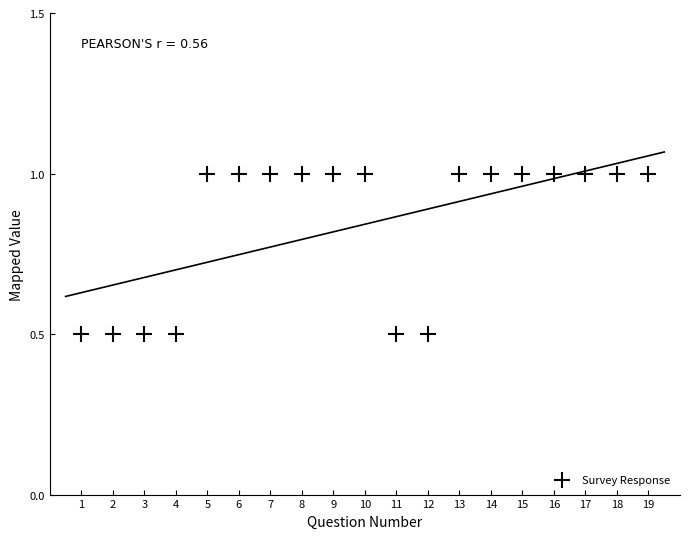

What is the range of Y values (max minus min)?

0.5